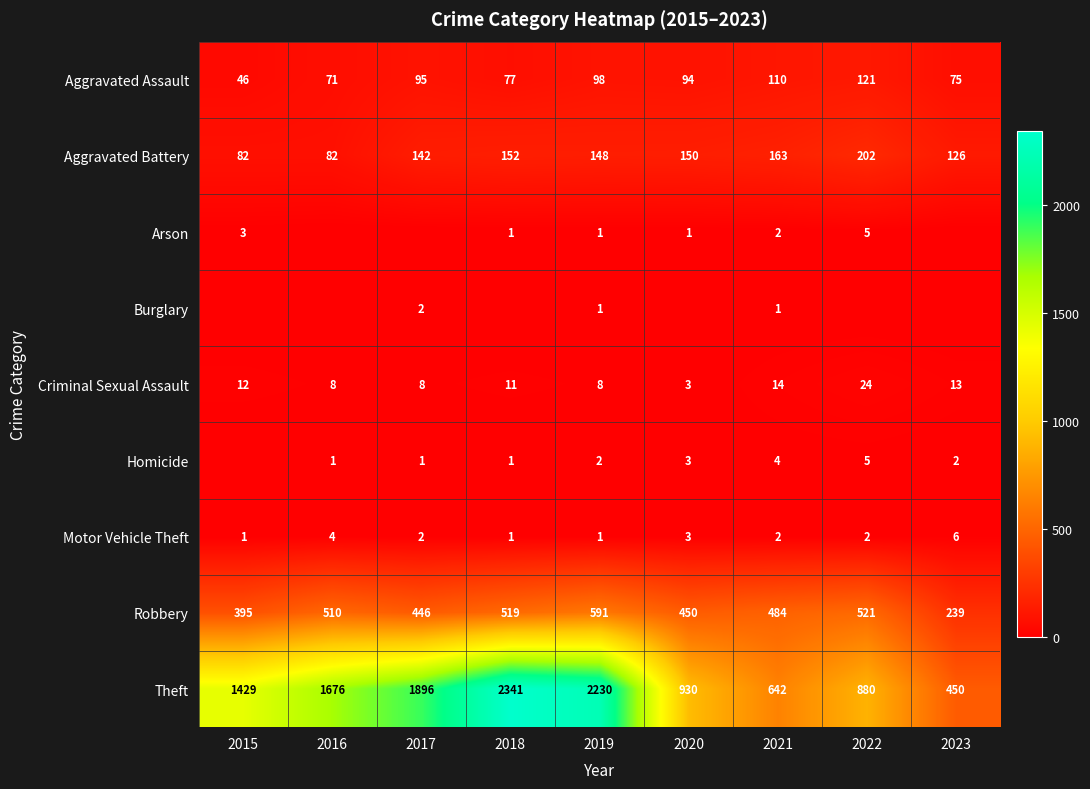

What is the sum of all Motor Vehicle Theft values?

22